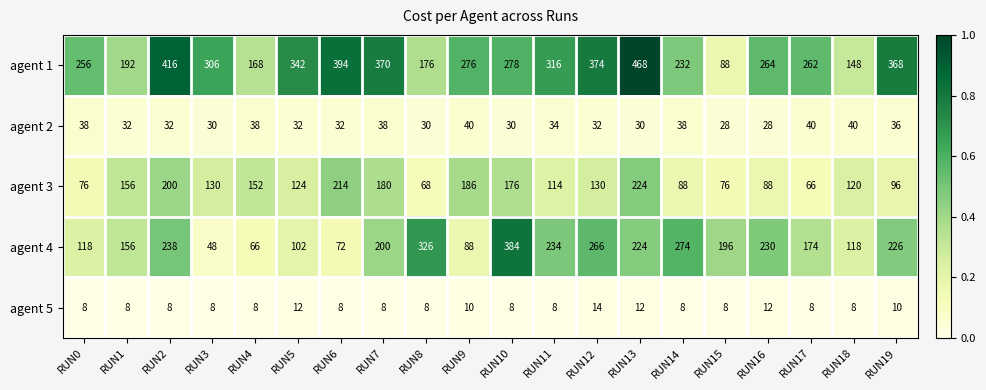

Which category has the highest value in the agent 3 series?

RUN13